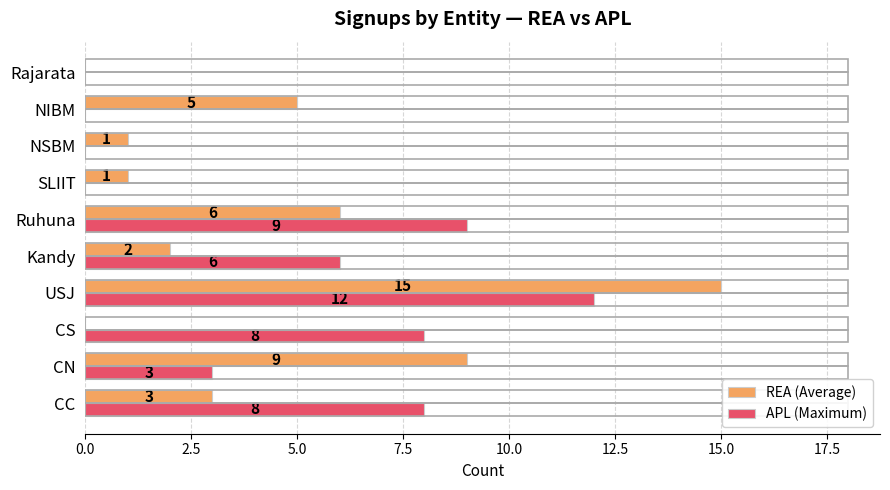

Which series has the largest range (max minus min)?

REA (Average)